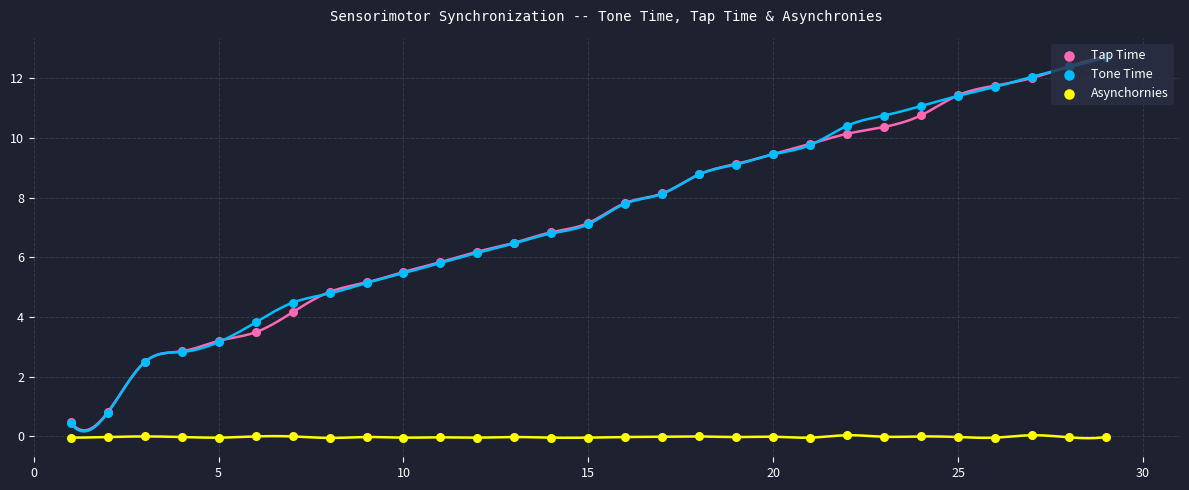

Which series has the largest total across all categories?

Tone Time